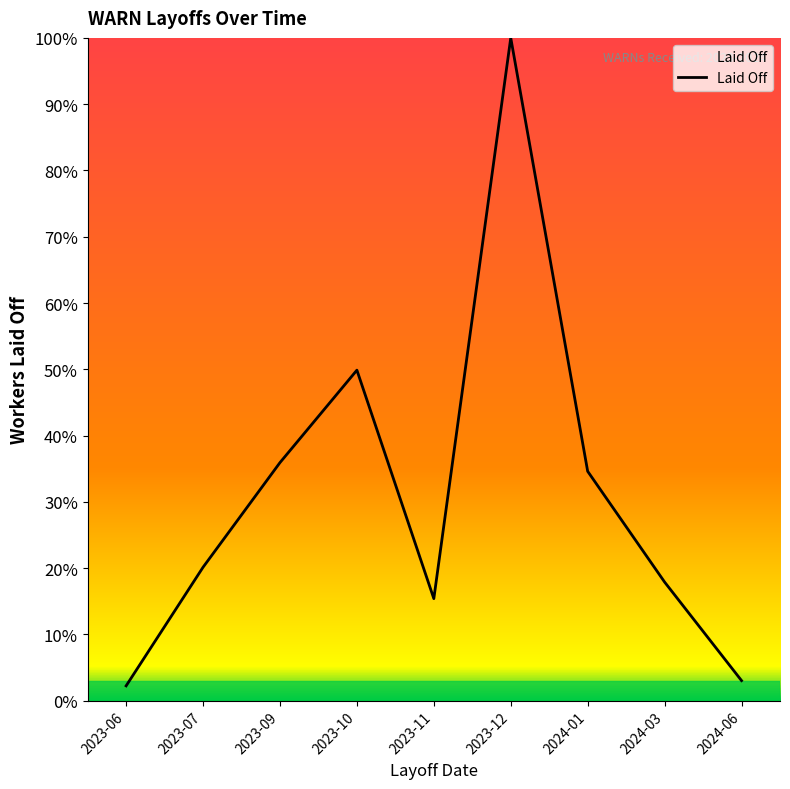

The value at 2023-12 is 1.7. True or false?

False